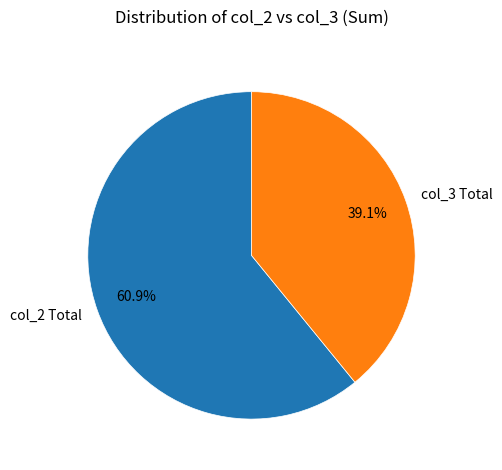

How many slices are in this pie chart?

2